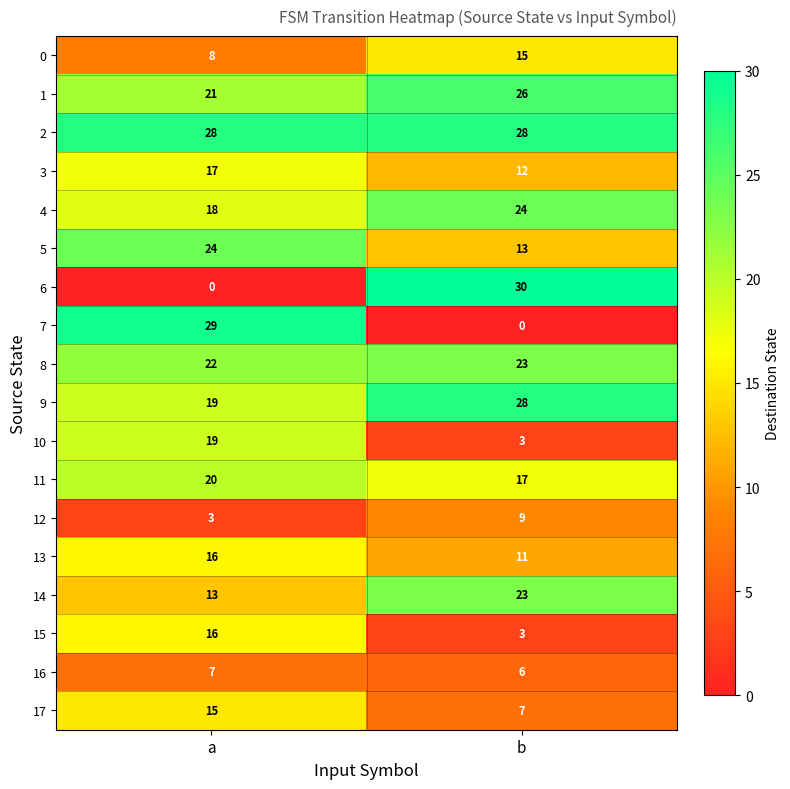

True or false: 9 has a value of 28 at b.

True